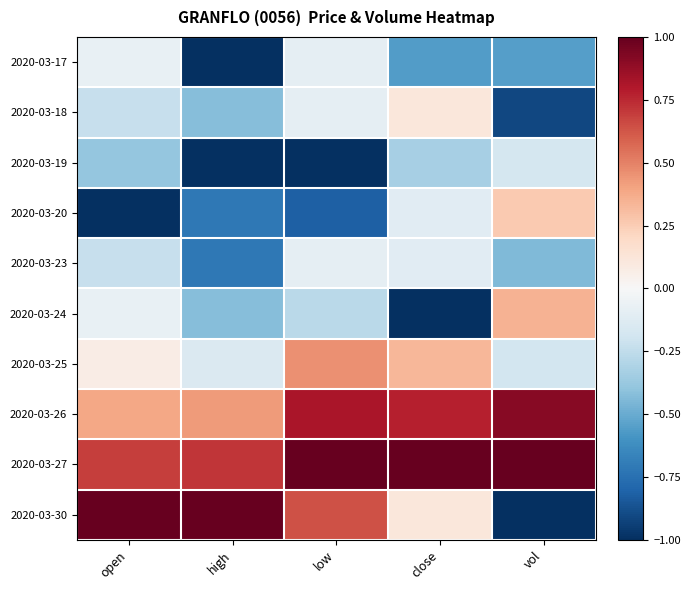

Which series has the largest range (max minus min)?

2020-03-30